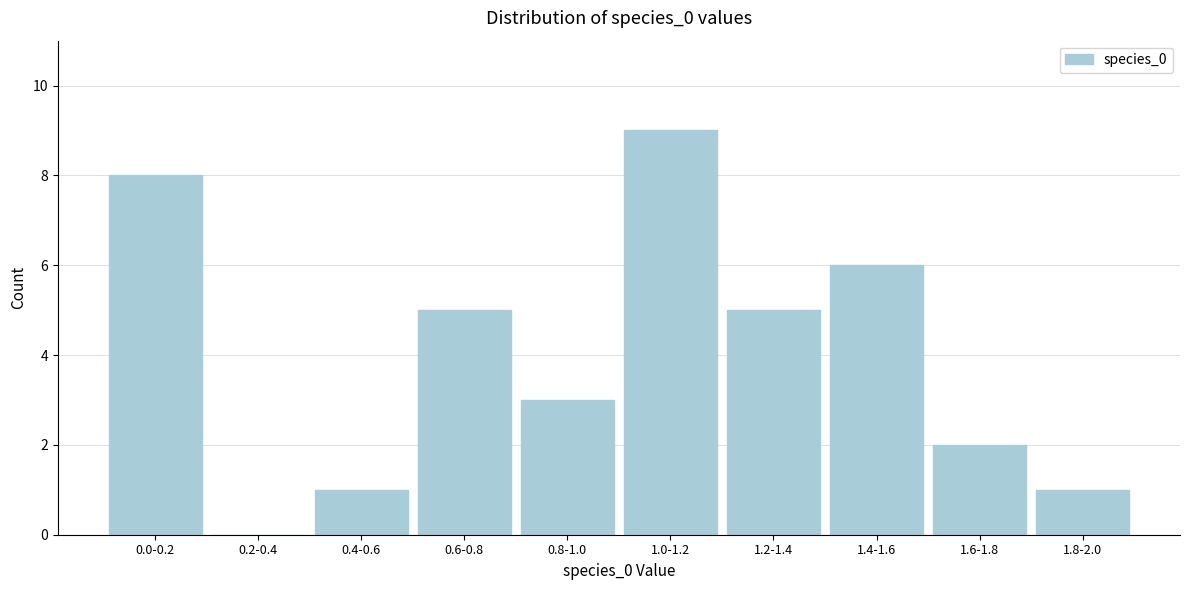

Reading right to left, transcribe all the data shown in this chart.

1.8-2.0=1	1.6-1.8=2	1.4-1.6=6	1.2-1.4=5	1.0-1.2=9	0.8-1.0=3	0.6-0.8=5	0.4-0.6=1	0.2-0.4=0	0.0-0.2=8